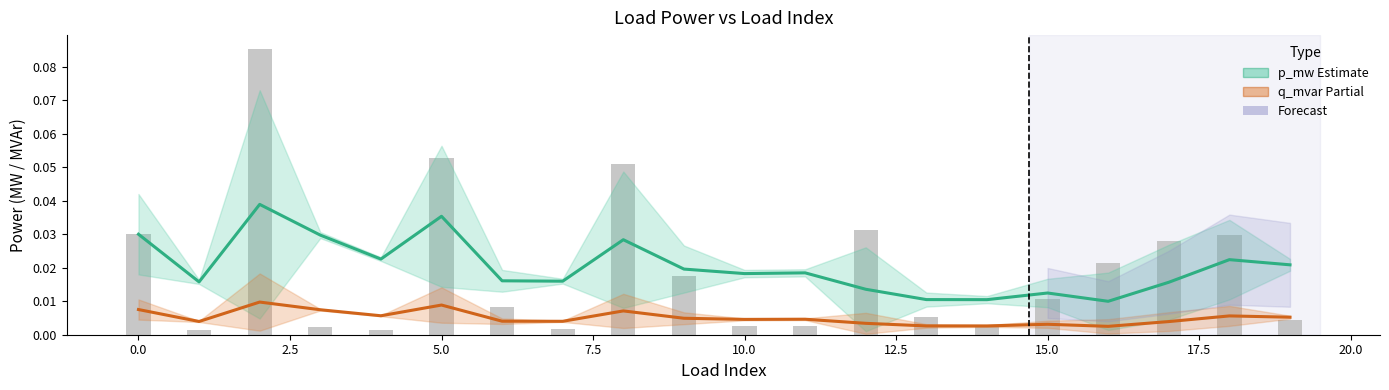

Which category has the lowest value across all series?

16